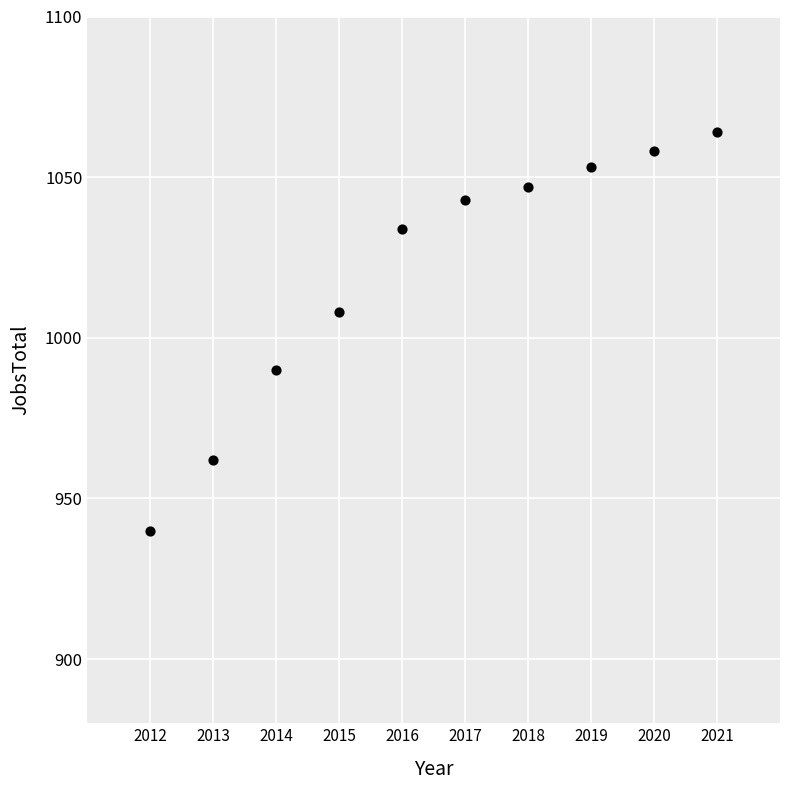

What Y value in the scatter plot is closest to 1002?

1008